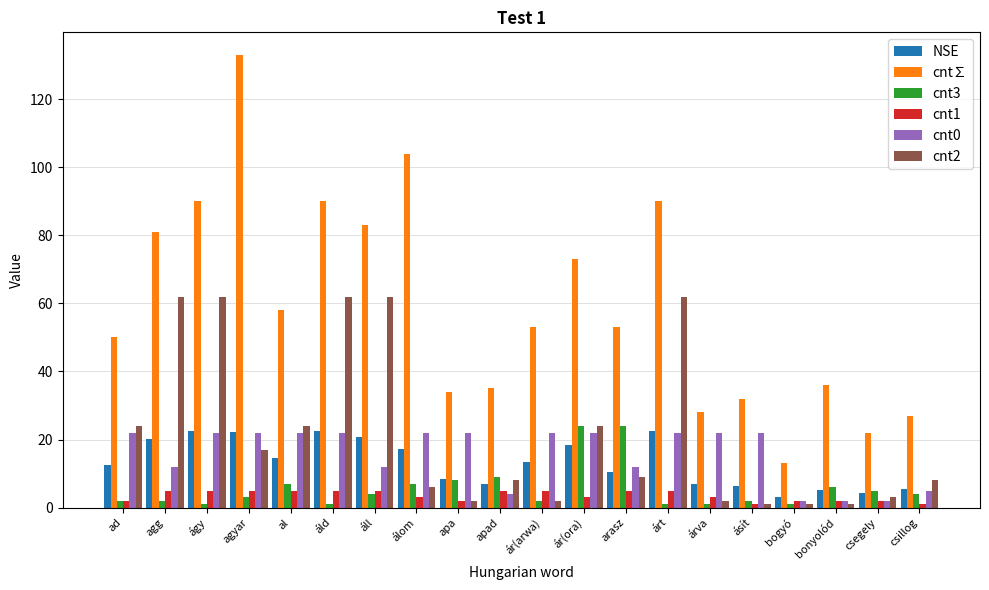

Is the value of NSE at csillog greater than the value of cnt∑ at áll?

No